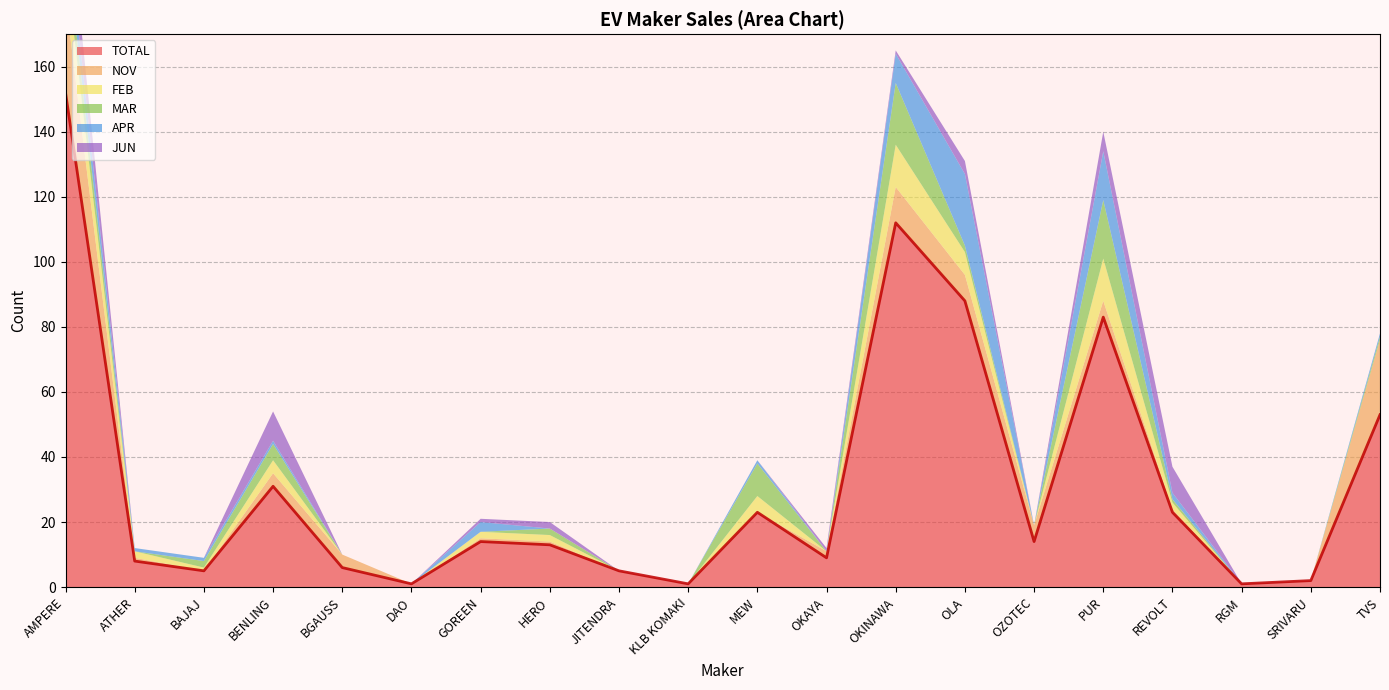

Does the chart display data point markers on the line(s)?

No